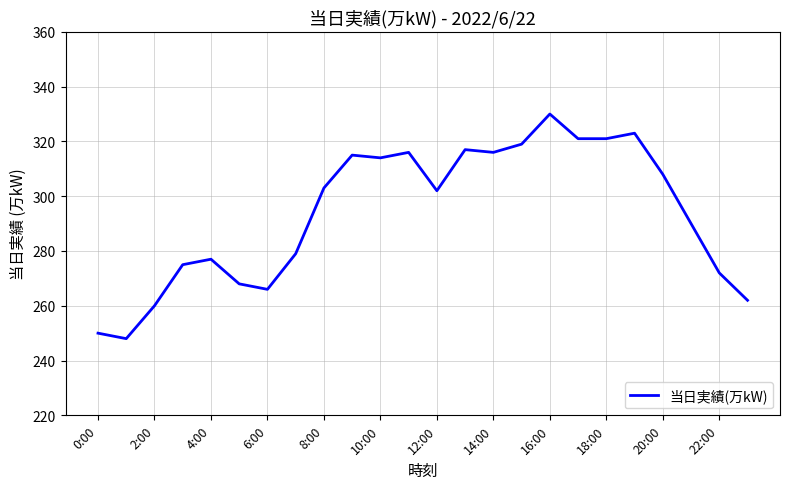

Reading left to right, extract all data points from this chart.

250	248	260	275	277	268	266	279	303	315	314	316	302	317	316	319	330	321	321	323	308	290	272	262